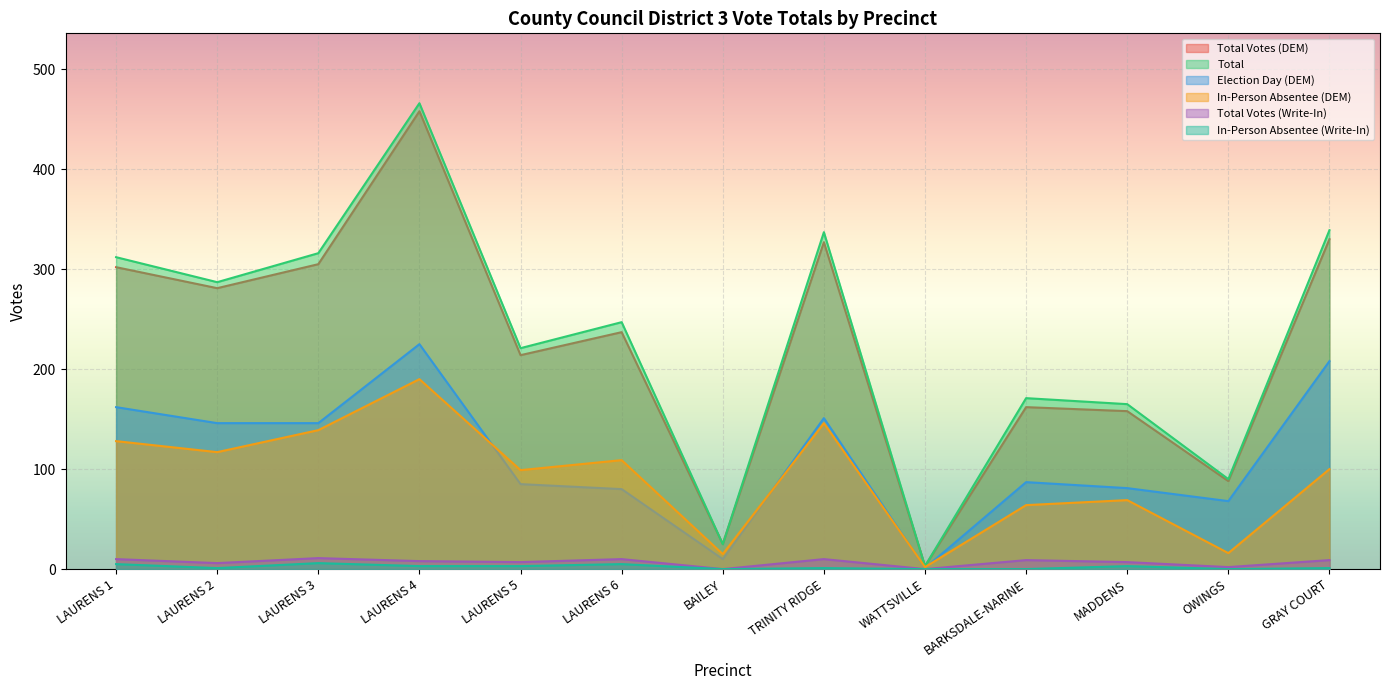

Count the number of categories in the chart.

13